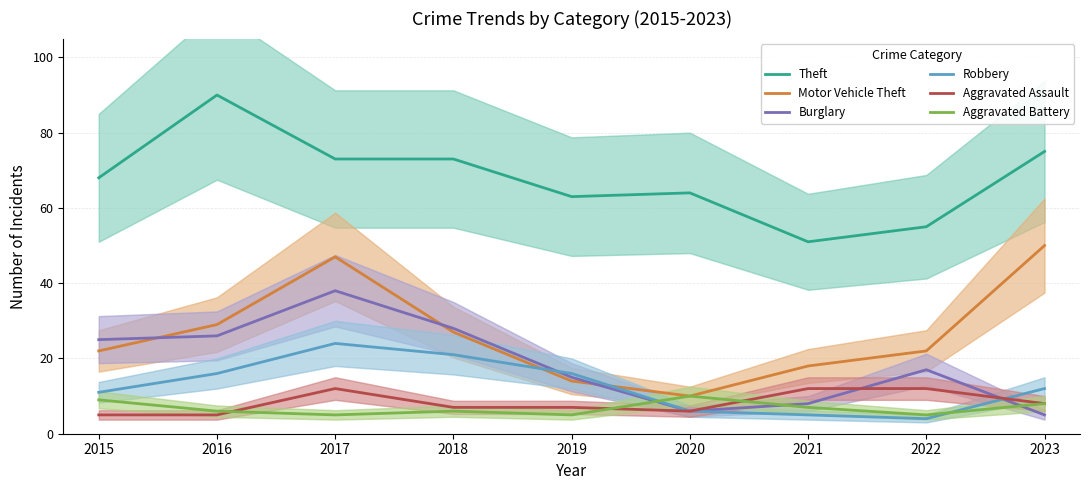

Count the Aggravated Assault values in the range 6 to 12.

7